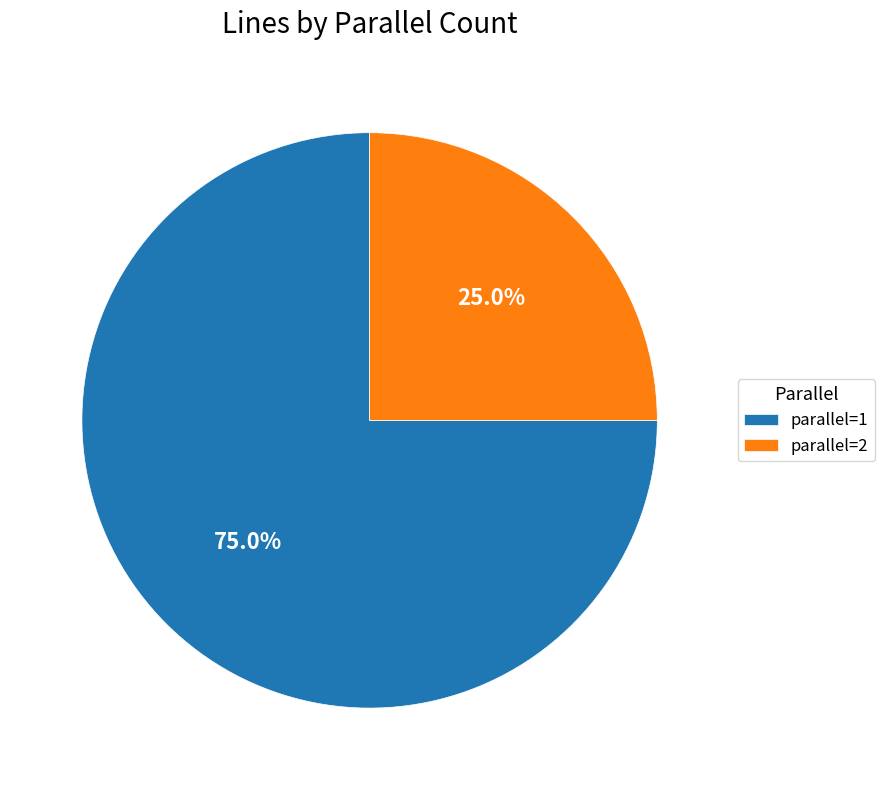

To the nearest percent, what is the difference between the parallel=2 and parallel=1 slice percentages?

50%